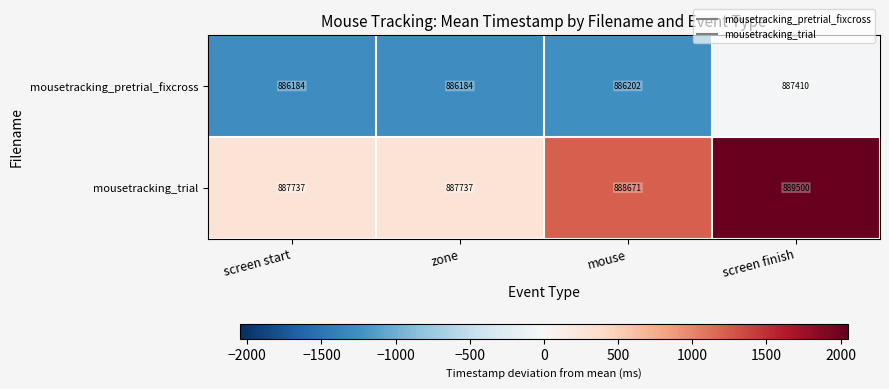

What is the difference between the highest and lowest values at screen start?

1553